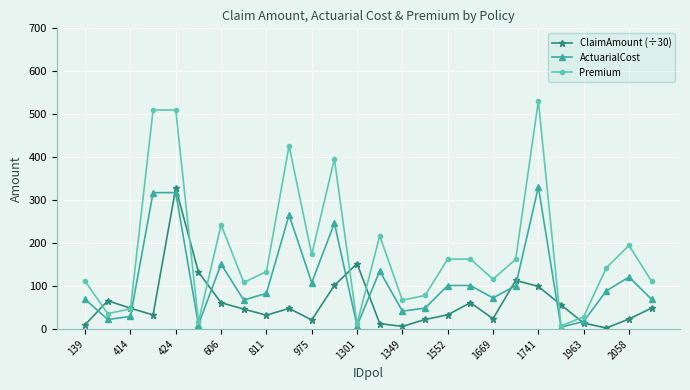

What is the value of the ActuarialCost point at the 3rd from the left?

29.4